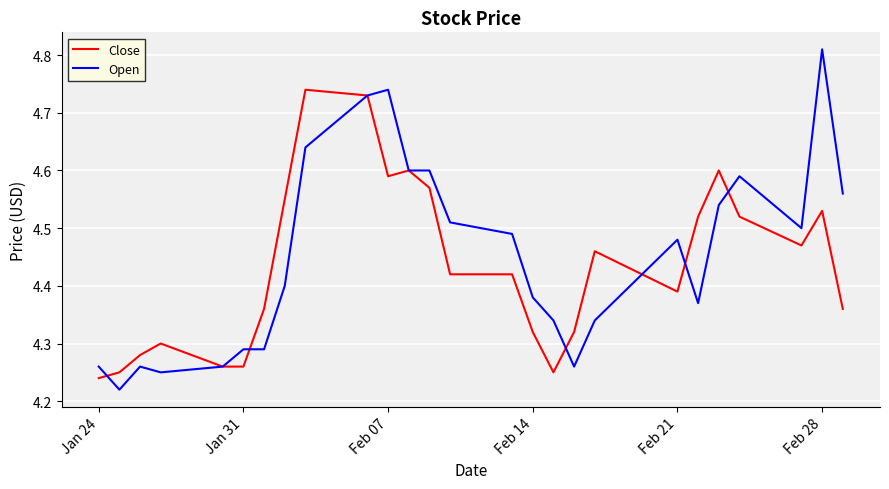

Which series has the largest range (max minus min)?

Open